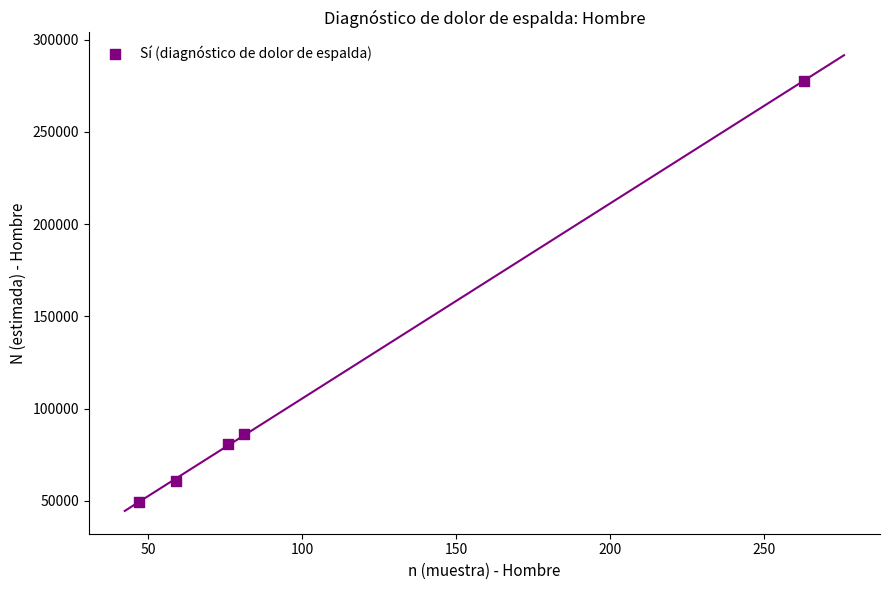

What is the average Y value?

110995